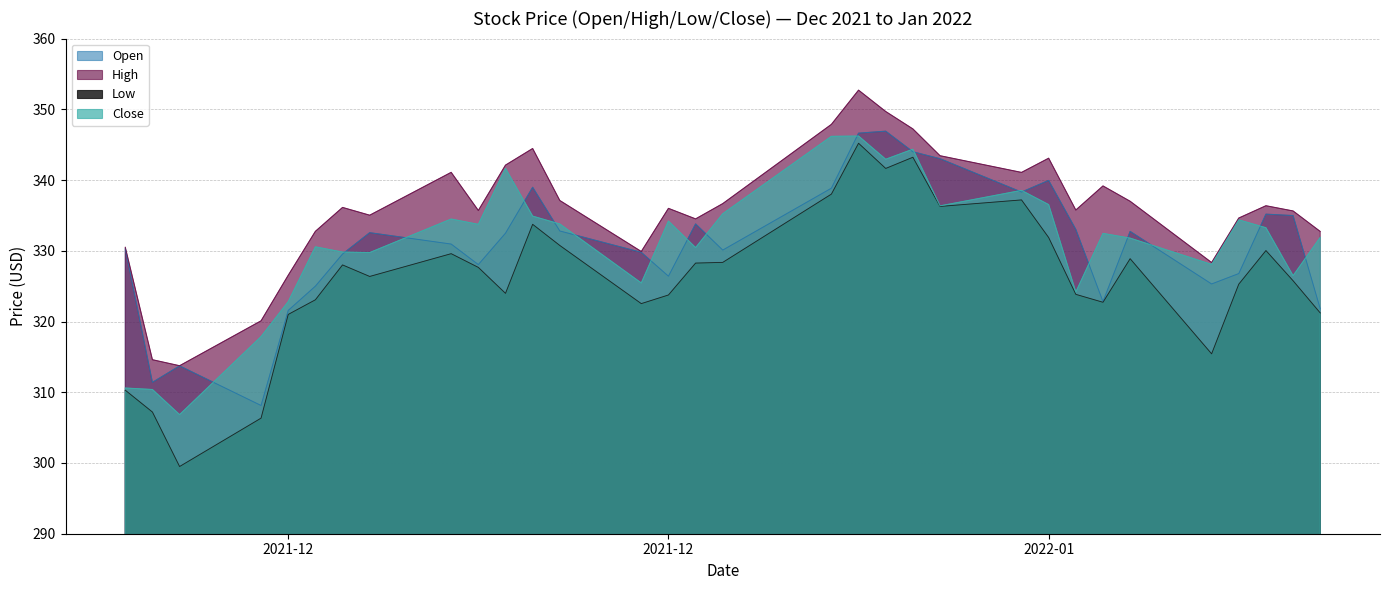

The Open series shows 163.7 at 2021-12-30. True or false?

False